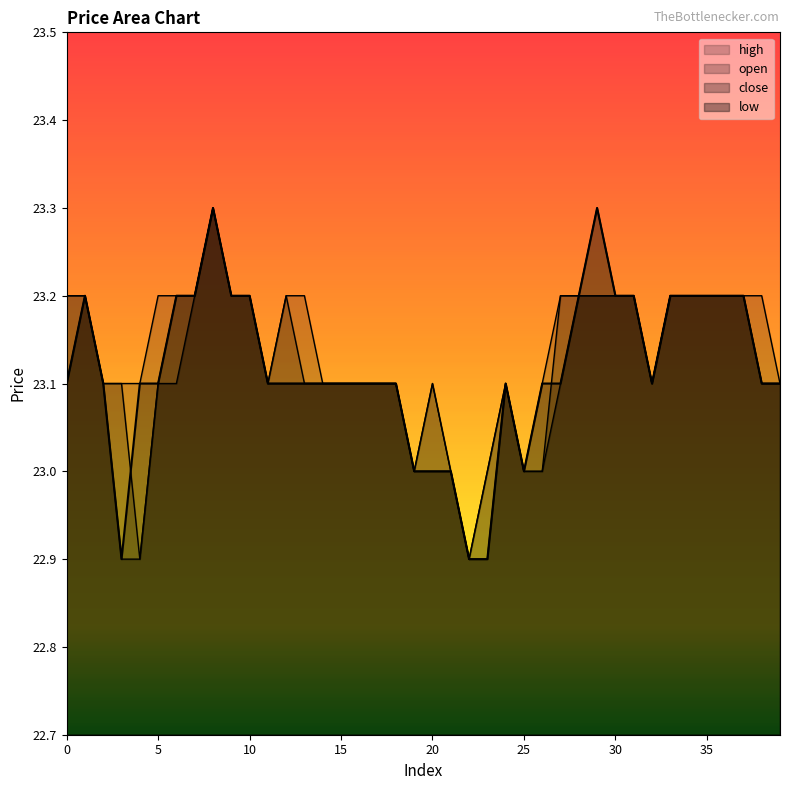

Reading left to right, transcribe all the data shown in this chart.

open: 0=23.2	1=23.2	2=23.1	3=23.1	4=22.9	5=23.1	6=23.2	7=23.2	8=23.3	9=23.2	10=23.2	11=23.1	12=23.2	13=23.1	14=23.1	15=23.1	16=23.1	17=23.1	18=23.1	19=23.0	20=23.1	21=23.0	22=22.9	23=23.0	24=23.1	25=23.0	26=23.0	27=23.2	28=23.2	29=23.2	30=23.2	31=23.2	32=23.1	33=23.2	34=23.2	35=23.2	36=23.2	37=23.2	38=23.1	39=23.1
close: 0=23.1	1=23.2	2=23.1	3=22.9	4=23.1	5=23.1	6=23.2	7=23.2	8=23.3	9=23.2	10=23.2	11=23.1	12=23.1	13=23.1	14=23.1	15=23.1	16=23.1	17=23.1	18=23.1	19=23.0	20=23.0	21=23.0	22=22.9	23=22.9	24=23.1	25=23.0	26=23.1	27=23.1	28=23.2	29=23.3	30=23.2	31=23.2	32=23.1	33=23.2	34=23.2	35=23.2	36=23.2	37=23.2	38=23.1	39=23.1
high: 0=23.2	1=23.2	2=23.1	3=23.1	4=23.1	5=23.2	6=23.2	7=23.2	8=23.3	9=23.2	10=23.2	11=23.1	12=23.2	13=23.2	14=23.1	15=23.1	16=23.1	17=23.1	18=23.1	19=23.0	20=23.1	21=23.0	22=22.9	23=23.0	24=23.1	25=23.0	26=23.1	27=23.2	28=23.2	29=23.3	30=23.2	31=23.2	32=23.1	33=23.2	34=23.2	35=23.2	36=23.2	37=23.2	38=23.2	39=23.1
low: 0=23.1	1=23.2	2=23.1	3=22.9	4=22.9	5=23.1	6=23.1	7=23.2	8=23.3	9=23.2	10=23.2	11=23.1	12=23.1	13=23.1	14=23.1	15=23.1	16=23.1	17=23.1	18=23.1	19=23.0	20=23.0	21=23.0	22=22.9	23=22.9	24=23.1	25=23.0	26=23.0	27=23.1	28=23.2	29=23.2	30=23.2	31=23.2	32=23.1	33=23.2	34=23.2	35=23.2	36=23.2	37=23.2	38=23.1	39=23.1